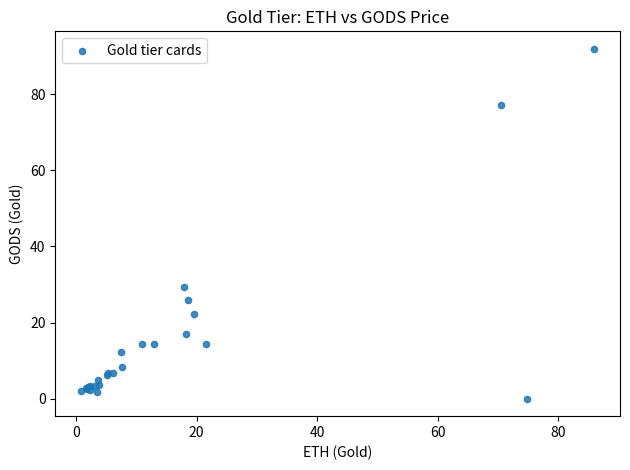

What Y value in the scatter plot is closest to 45?

29.4